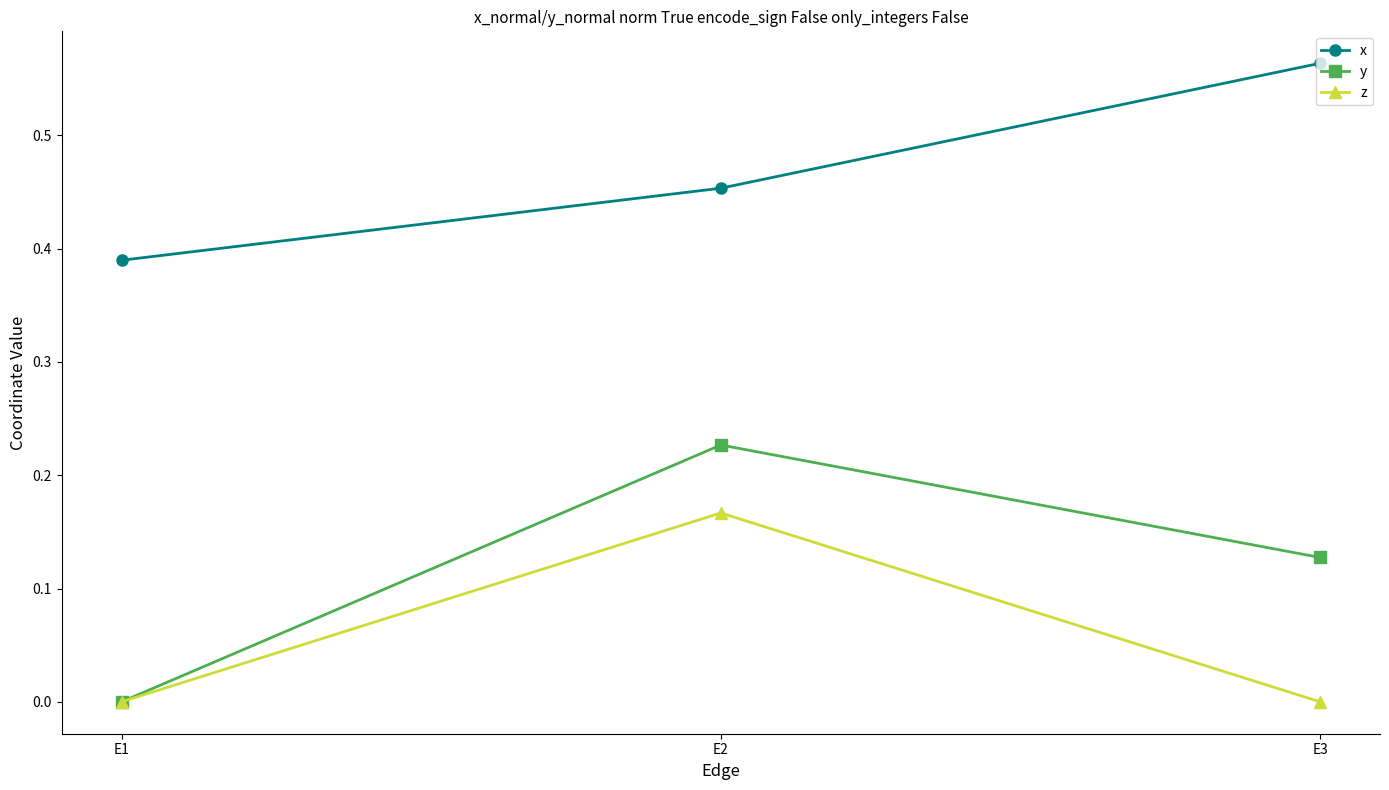

At which label does x reach its peak?

E3